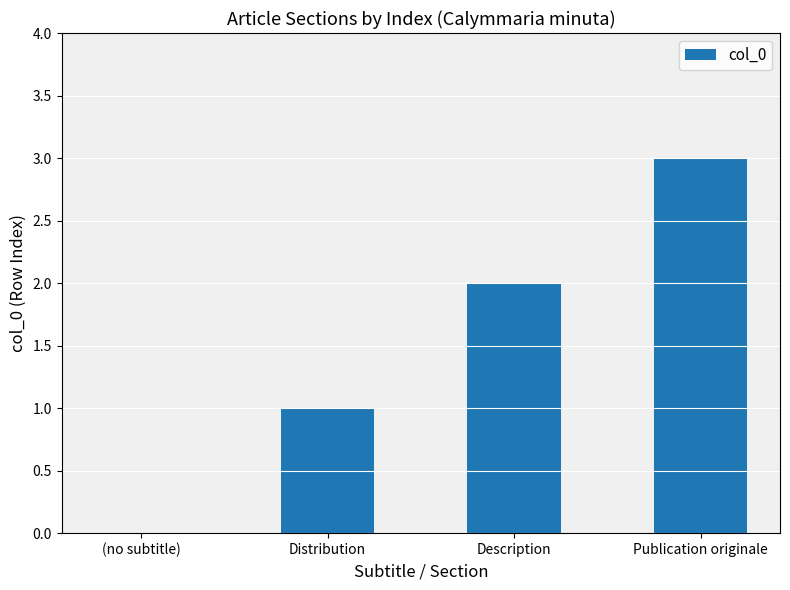

What is the ratio of the value at Description to the value at Publication originale?

0.7